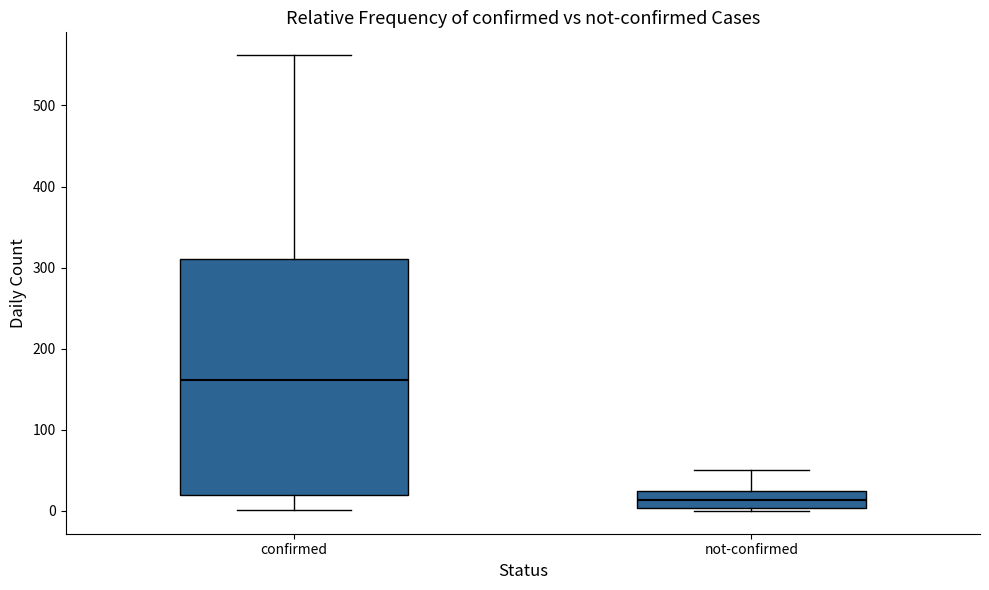

Comparing the boxes themselves (not the whiskers), which one is the tallest?

confirmed